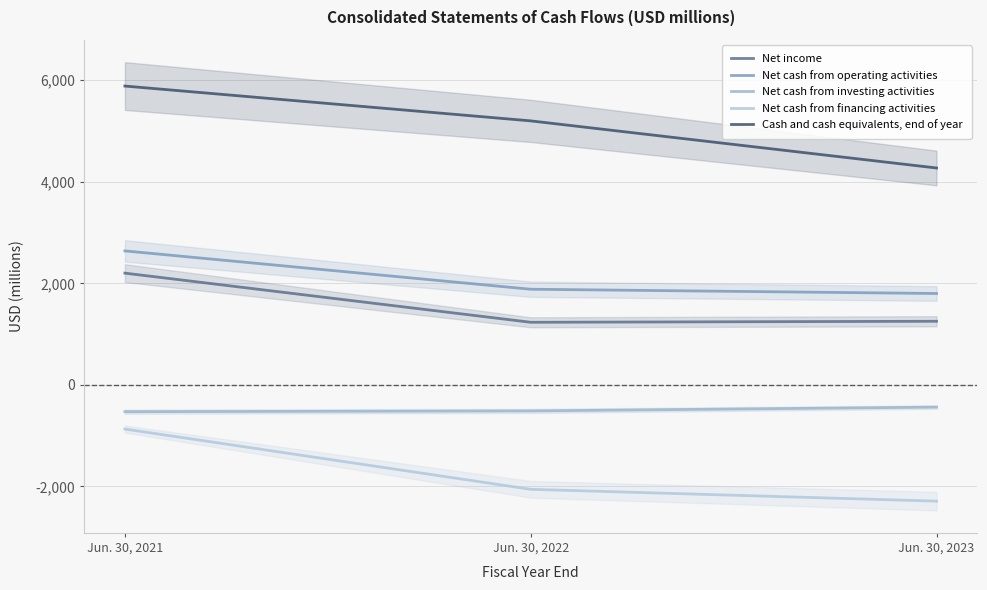

Where does the Net cash from operating activities series first go above 1884?

Jun. 30, 2021